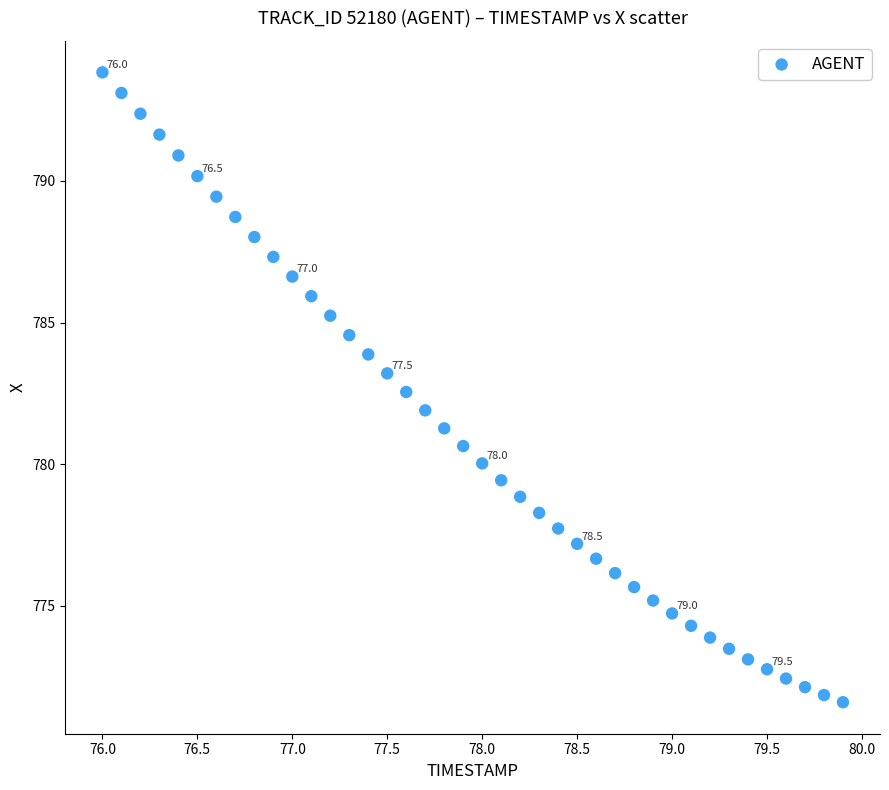

What is the range of X values (max minus min)?

3.9